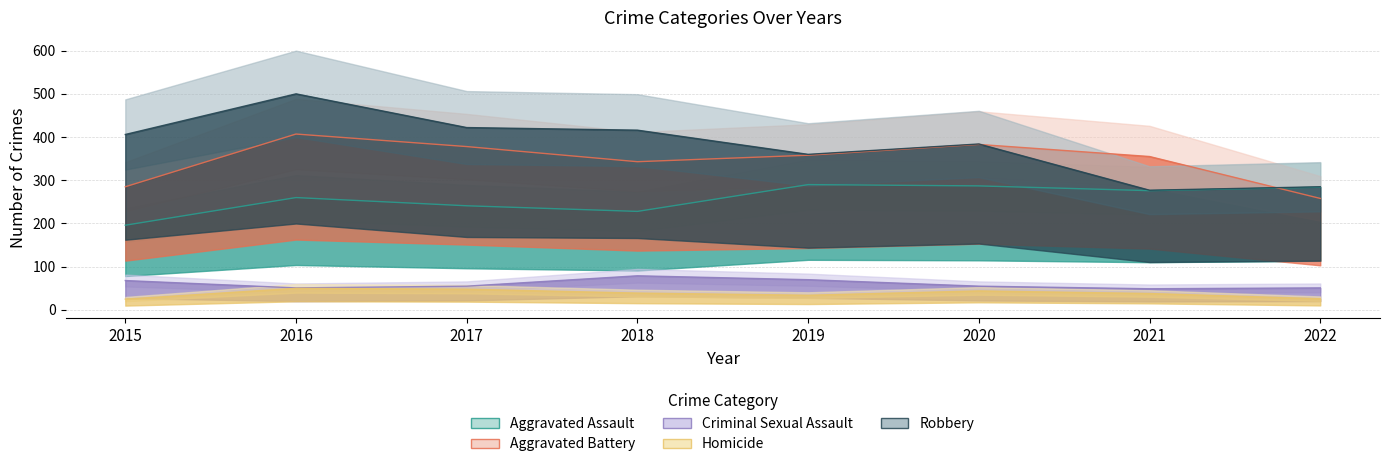

At which category does Aggravated Assault reach its first local peak?

2016